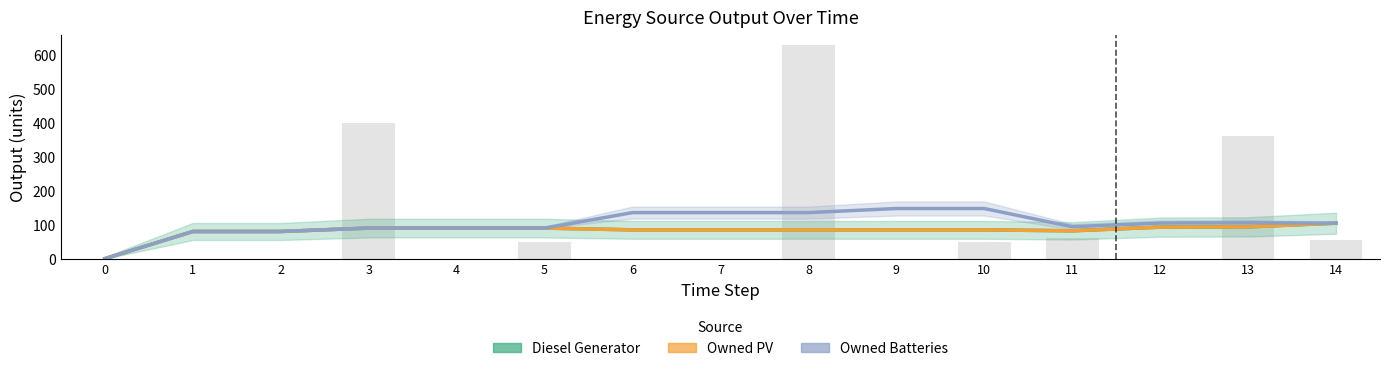

Reading left to right, what are all the values shown in this chart?

Diesel Generator: 0.0	80.0	80.0	90.0	90.0	90.0	84.8	84.8	84.8	84.8	84.8	82.0	92.8	93.6	104.4
Owned PV: 0.0	80.0	80.0	90.0	90.0	90.0	84.8	84.8	84.8	84.8	84.8	82.0	92.8	93.6	104.4
Owned Batteries: 0.0	80.0	80.0	90.0	90.0	90.0	135.6	135.6	135.6	147.6	147.6	94.0	104.8	105.6	104.4